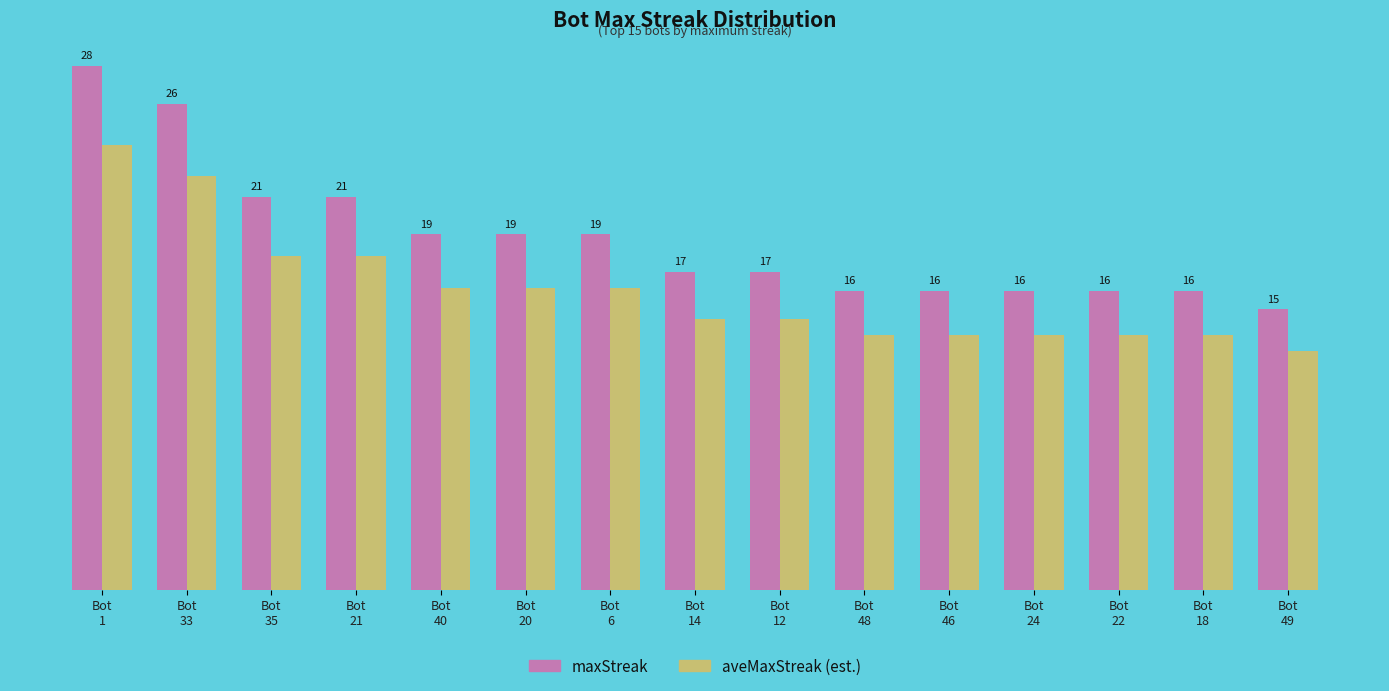

Which series has the largest total across all categories?

maxStreak